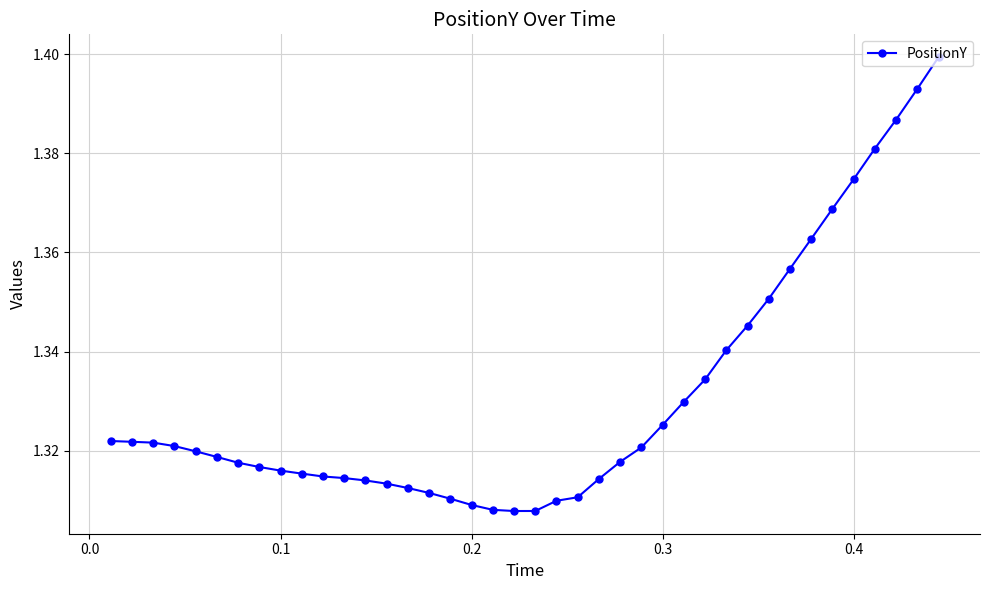

Does the chart have visible grid lines?

Yes